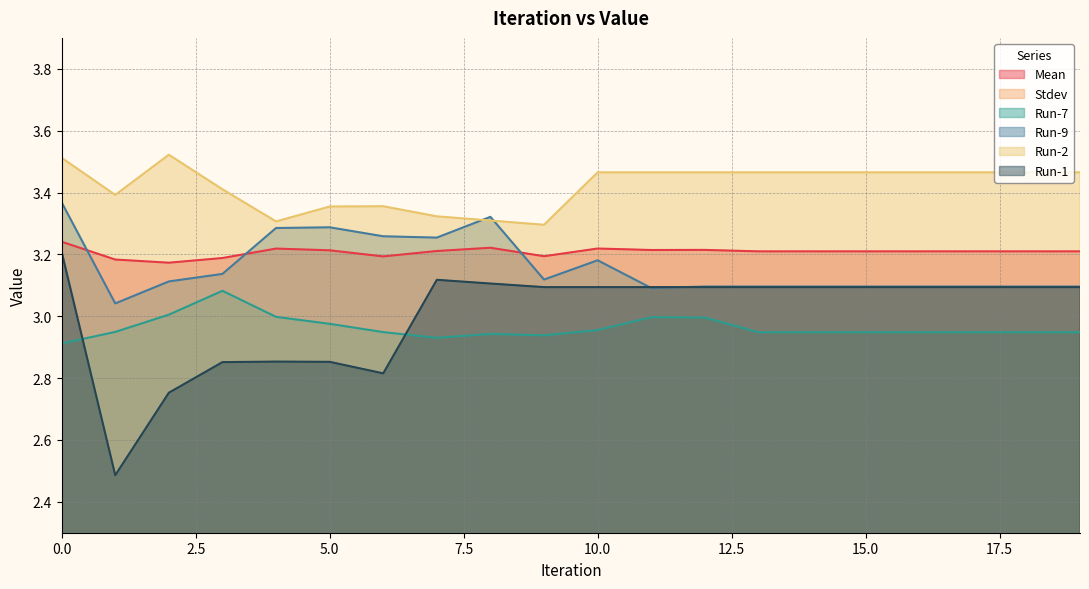

What is the difference between the maximum and minimum values in the Stdev series?

0.1